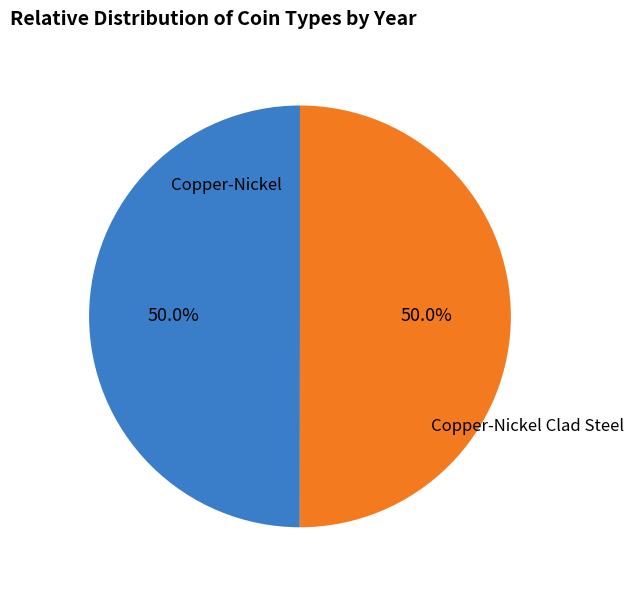

How many segments does this pie chart have?

2